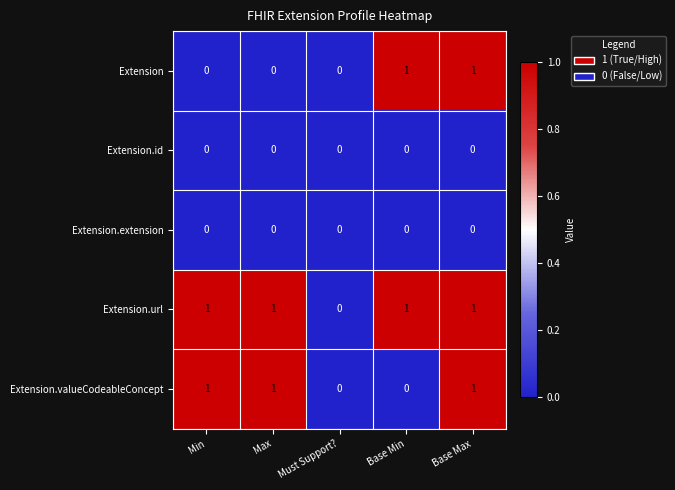

Reading left to right, transcribe all the data shown in this chart.

Extension: Min=0	Max=0	Must Support?=0	Base Min=1	Base Max=1
Extension.id: Min=0	Max=0	Must Support?=0	Base Min=0	Base Max=0
Extension.extension: Min=0	Max=0	Must Support?=0	Base Min=0	Base Max=0
Extension.url: Min=1	Max=1	Must Support?=0	Base Min=1	Base Max=1
Extension.valueCodeableConcept: Min=1	Max=1	Must Support?=0	Base Min=0	Base Max=1